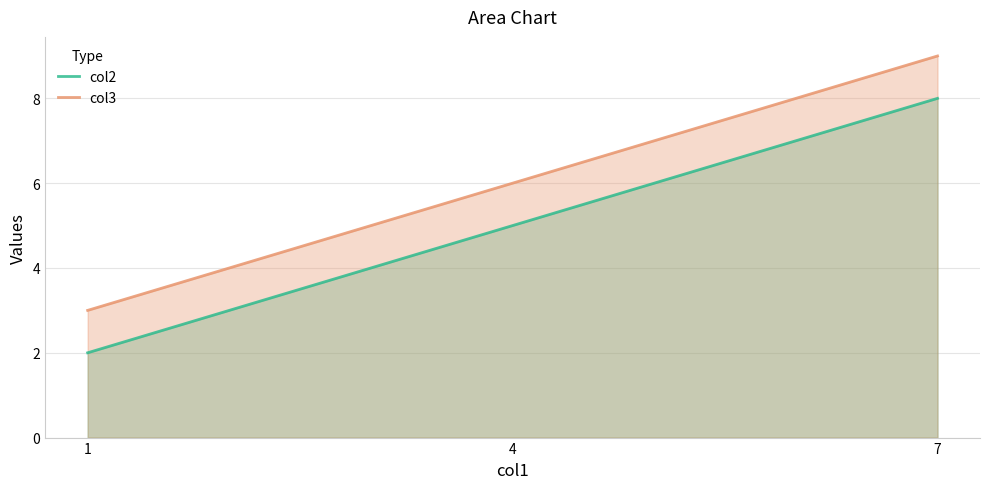

How many values in the col3 series are below 6?

1